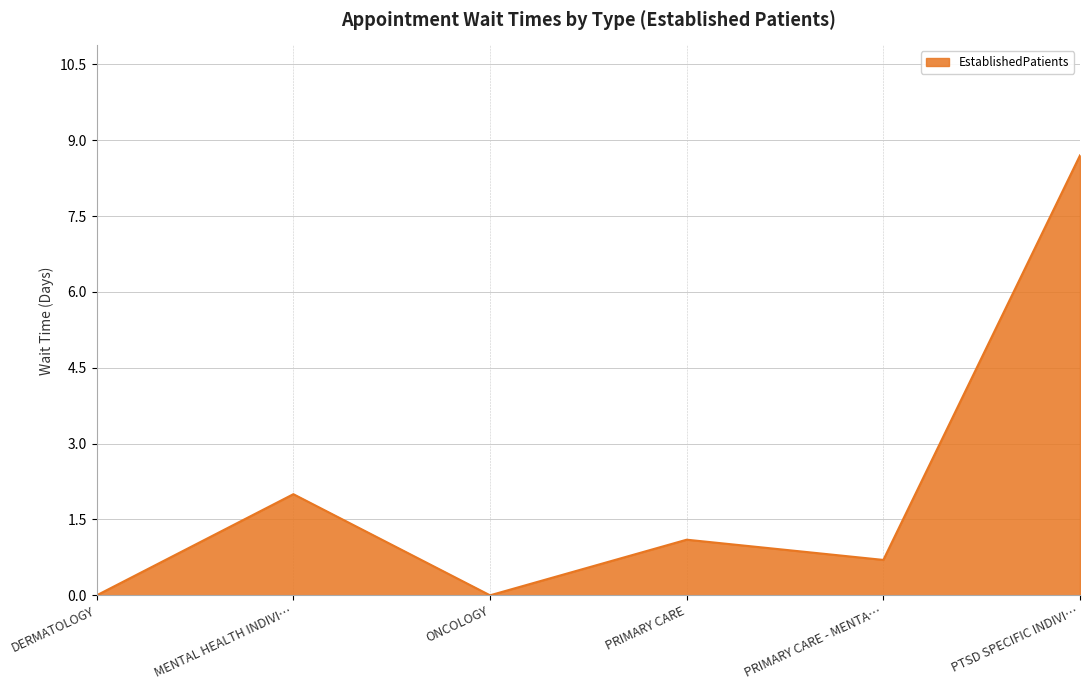

Which has a higher value, MENTAL HEALTH INDIVI… or PRIMARY CARE - MENTA…?

MENTAL HEALTH INDIVI…